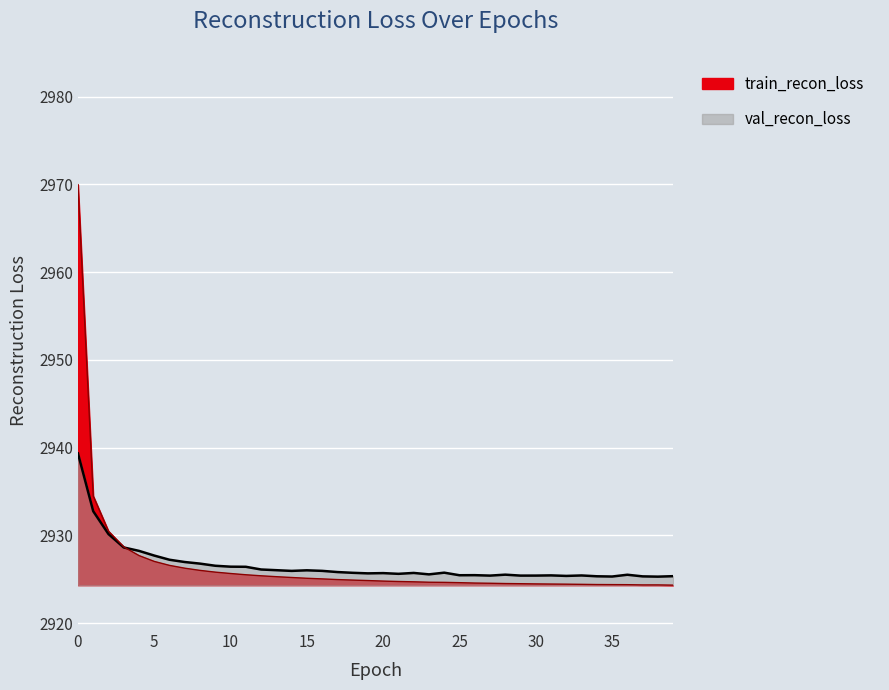

Reading left to right, list all the values displayed in this chart.

train_recon_loss: 2970.0	2934.5	2930.5	2928.7	2927.7	2927.0	2926.6	2926.3	2926.0	2925.8	2925.7	2925.5	2925.4	2925.3	2925.2	2925.1	2925.0	2925.0	2924.9	2924.9	2924.8	2924.7	2924.7	2924.7	2924.6	2924.6	2924.6	2924.5	2924.5	2924.5	2924.5	2924.5	2924.4	2924.4	2924.4	2924.4	2924.4	2924.4	2924.4	2924.3
val_recon_loss: 2939.3	2932.8	2930.1	2928.6	2928.2	2927.7	2927.2	2927.0	2926.8	2926.5	2926.4	2926.4	2926.1	2926.0	2926.0	2926.0	2926.0	2925.8	2925.7	2925.7	2925.7	2925.6	2925.7	2925.6	2925.8	2925.5	2925.5	2925.4	2925.5	2925.4	2925.4	2925.4	2925.4	2925.4	2925.3	2925.3	2925.5	2925.3	2925.3	2925.4